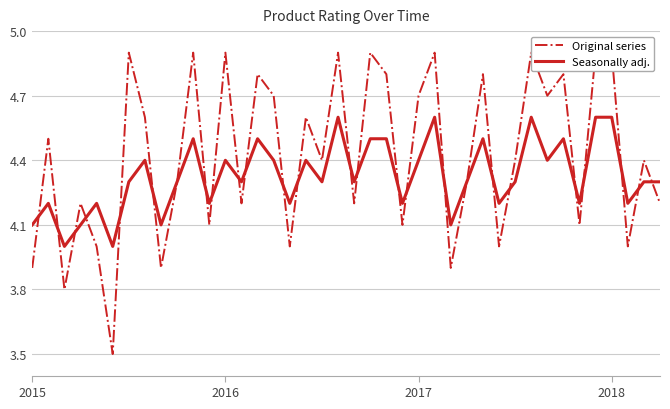

At how many categories does at least one series exceed 4?

38